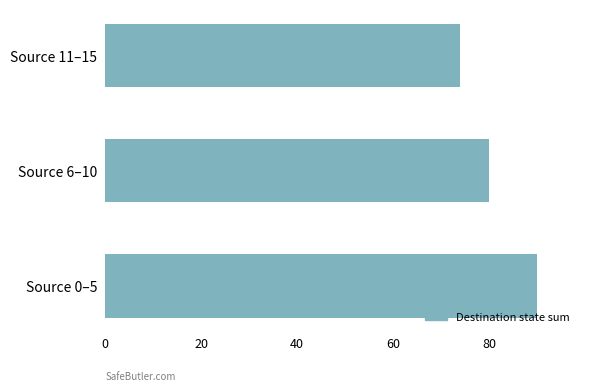

How many bars are there in total?

3